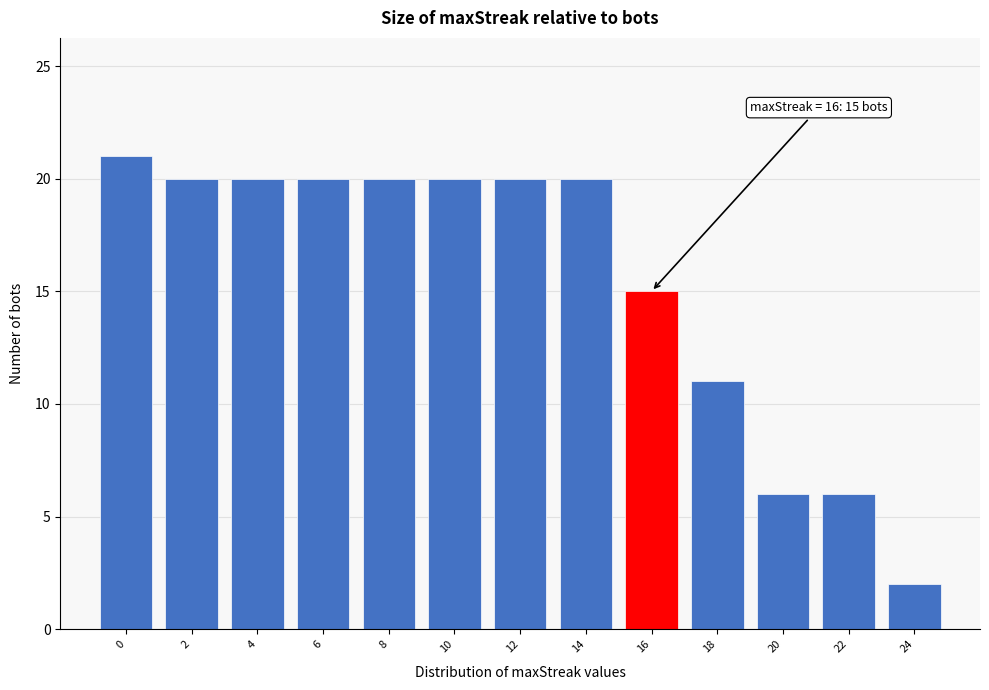

Reading right to left, list all the values displayed in this chart.

2	6	6	11	15	20	20	20	20	20	20	20	21